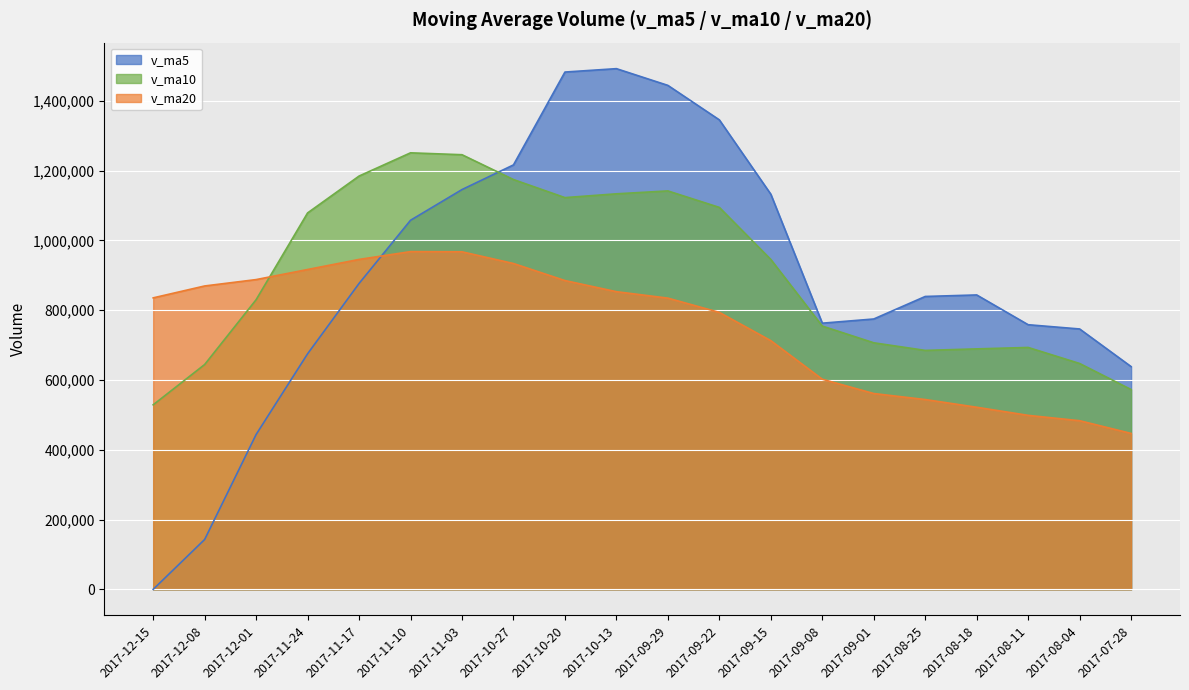

How many values in the v_ma5 series are below 843758?

10